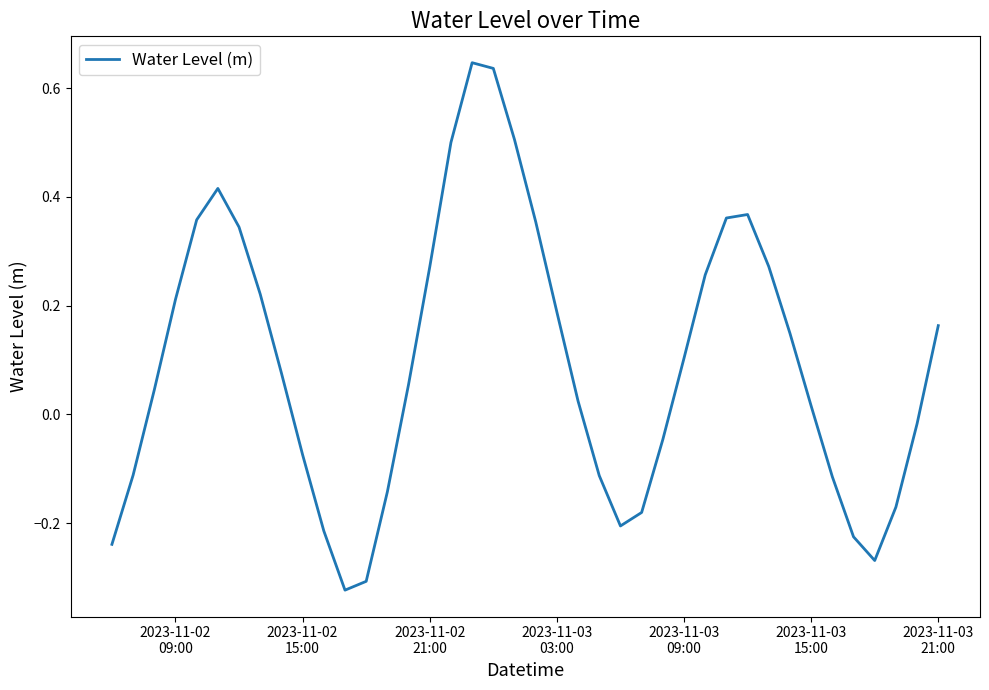

What is the difference between the maximum and minimum values?

1.0